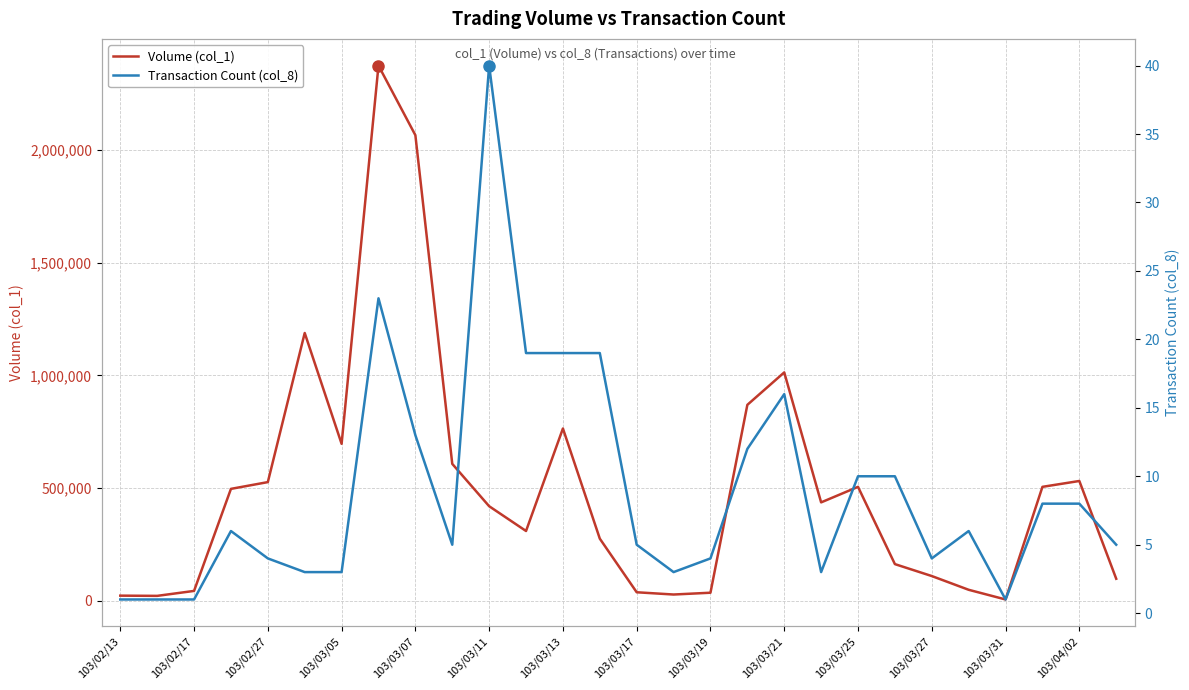

Does the chart have visible grid lines?

Yes